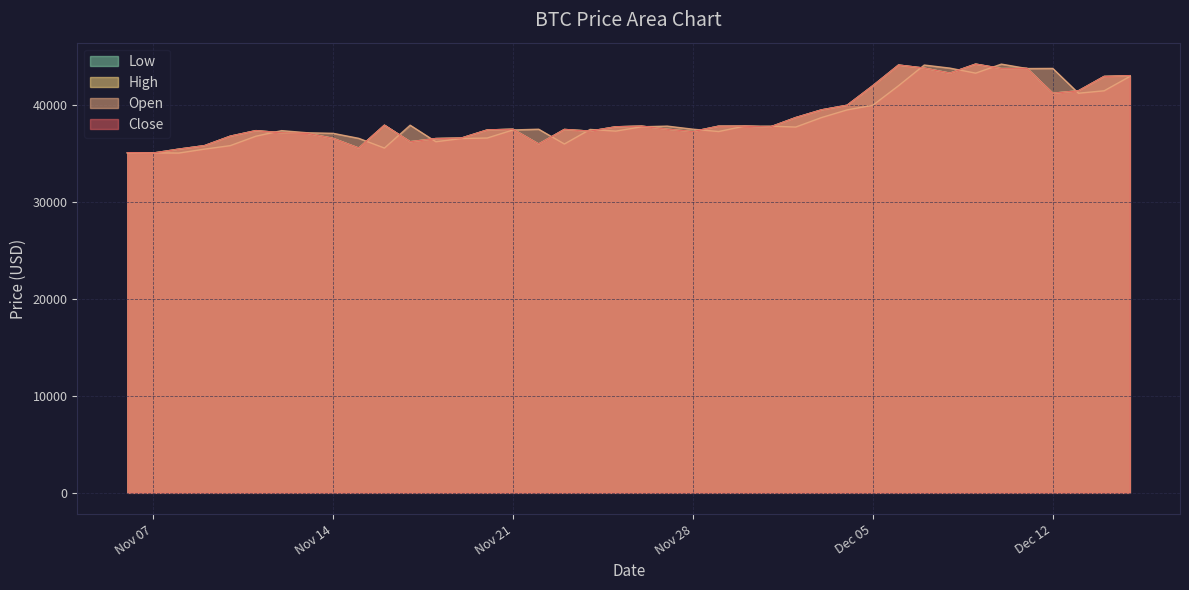

The value of Close at 2023-11-30 is 21382.9. True or false?

False